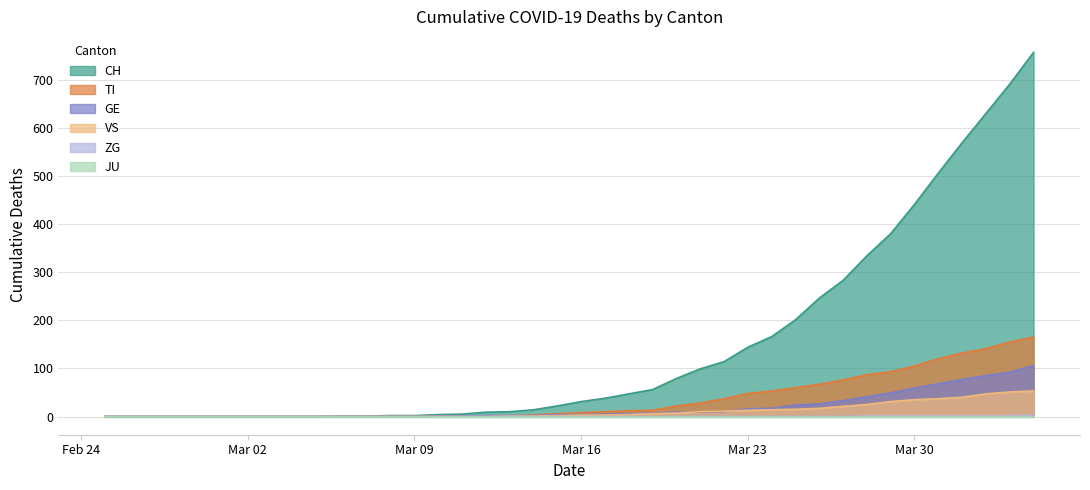

What is the difference between the maximum and minimum values in the TI series?

165